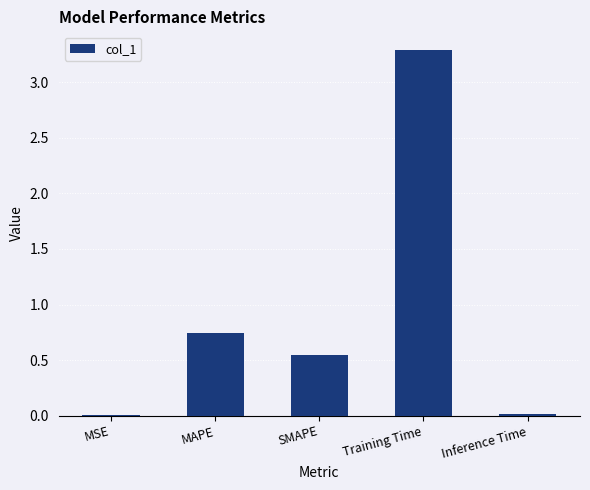

Does the chart contain stacked bars?

No